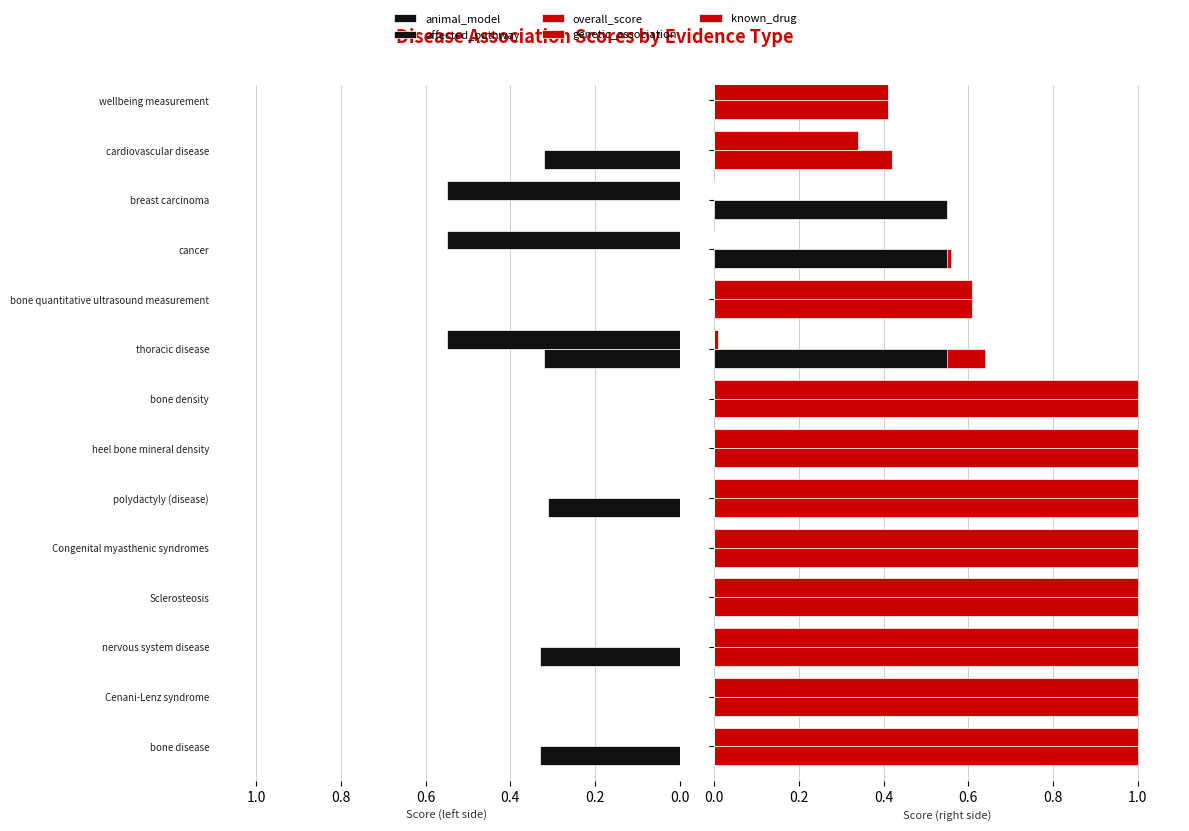

What are all the series names shown in the legend?

animal_model, affected_pathway, overall_score, genetic_association, known_drug